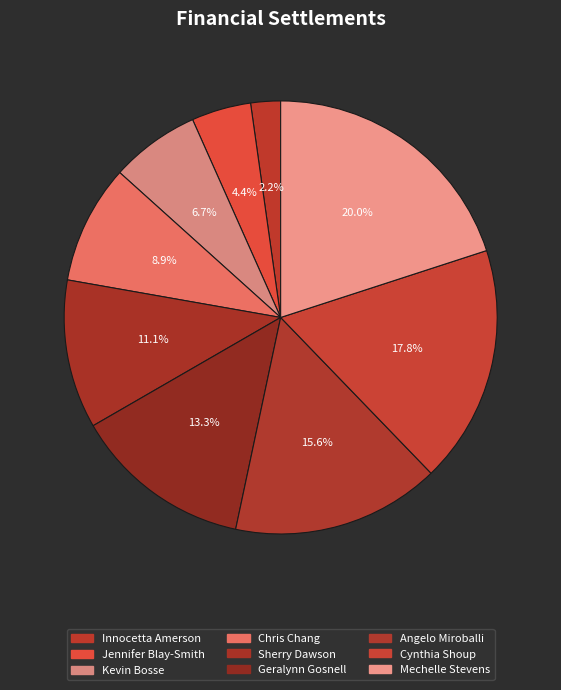

Count the number of slices in the pie.

9